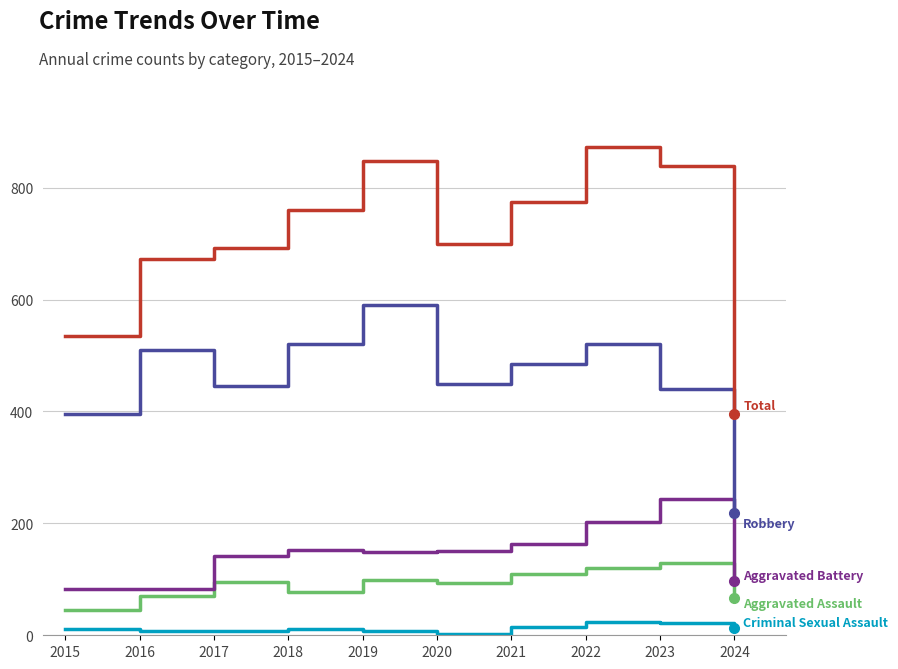

What is the greatest value displayed?

873